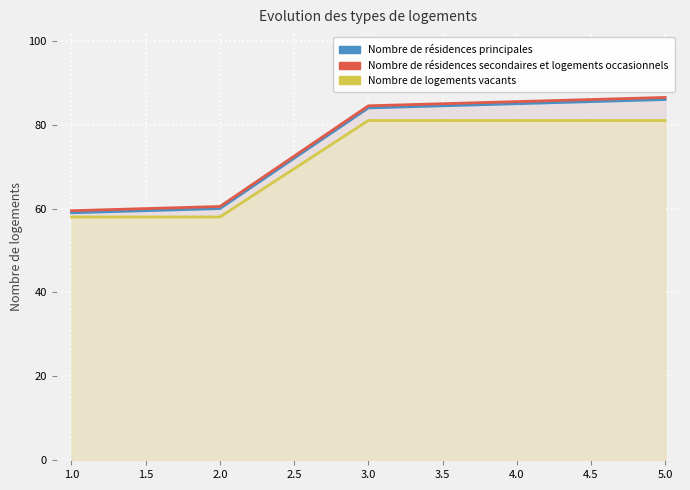

At which label is Nombre de résidences principales closest to 72?

2.0